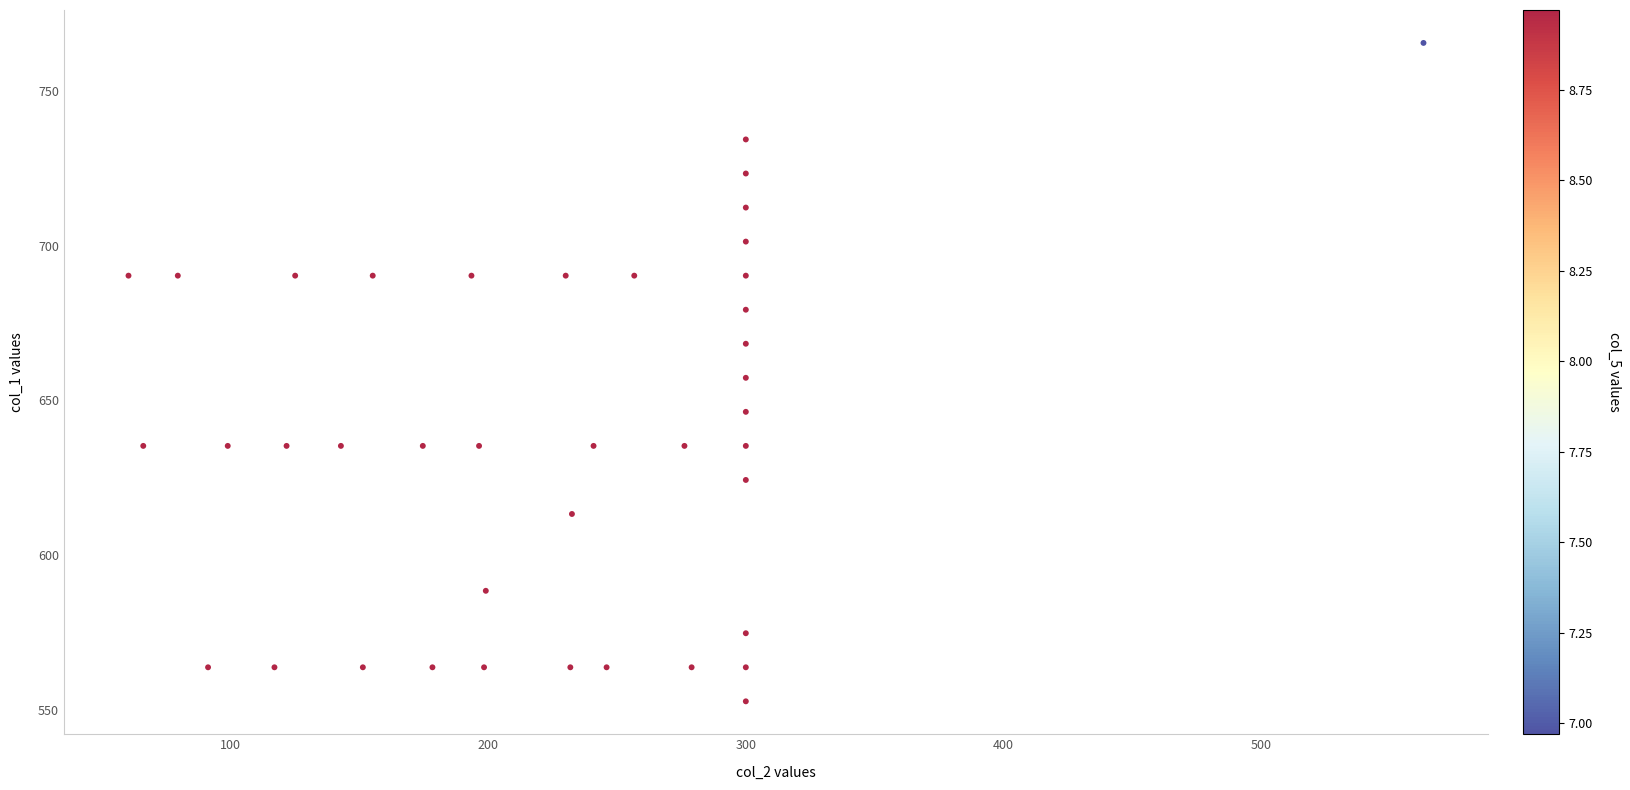

What is the range of Y values (max minus min)?

212.8